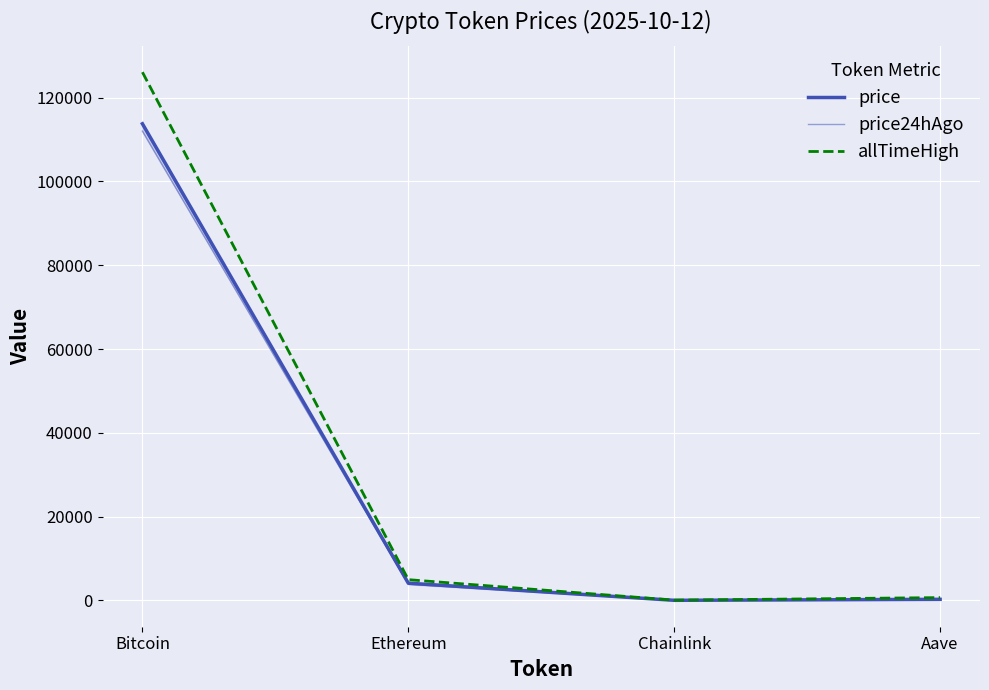

What position from the left is Chainlink?

3